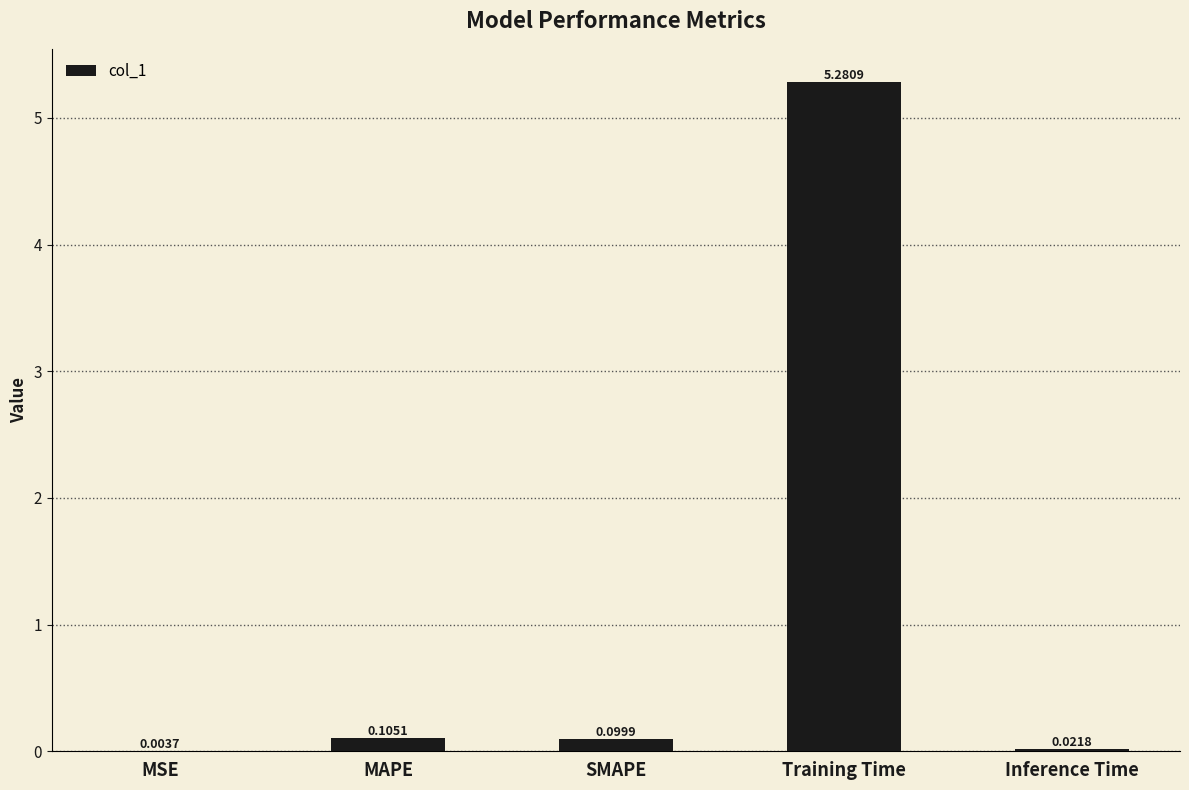

What is the difference between the values at Training Time and MAPE?

5.2